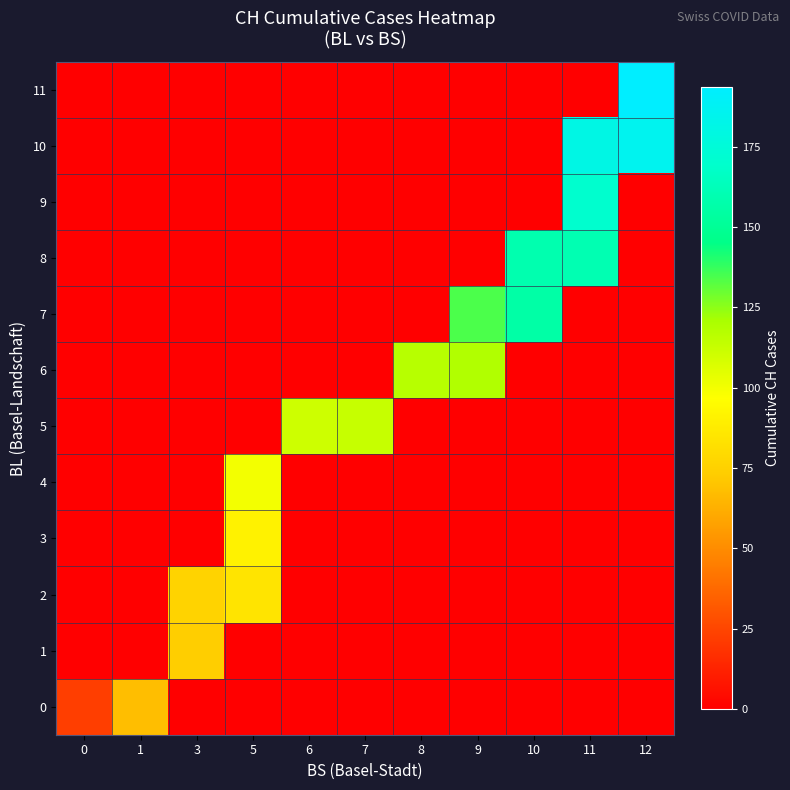

What is the total value across all series at 11?

511.4